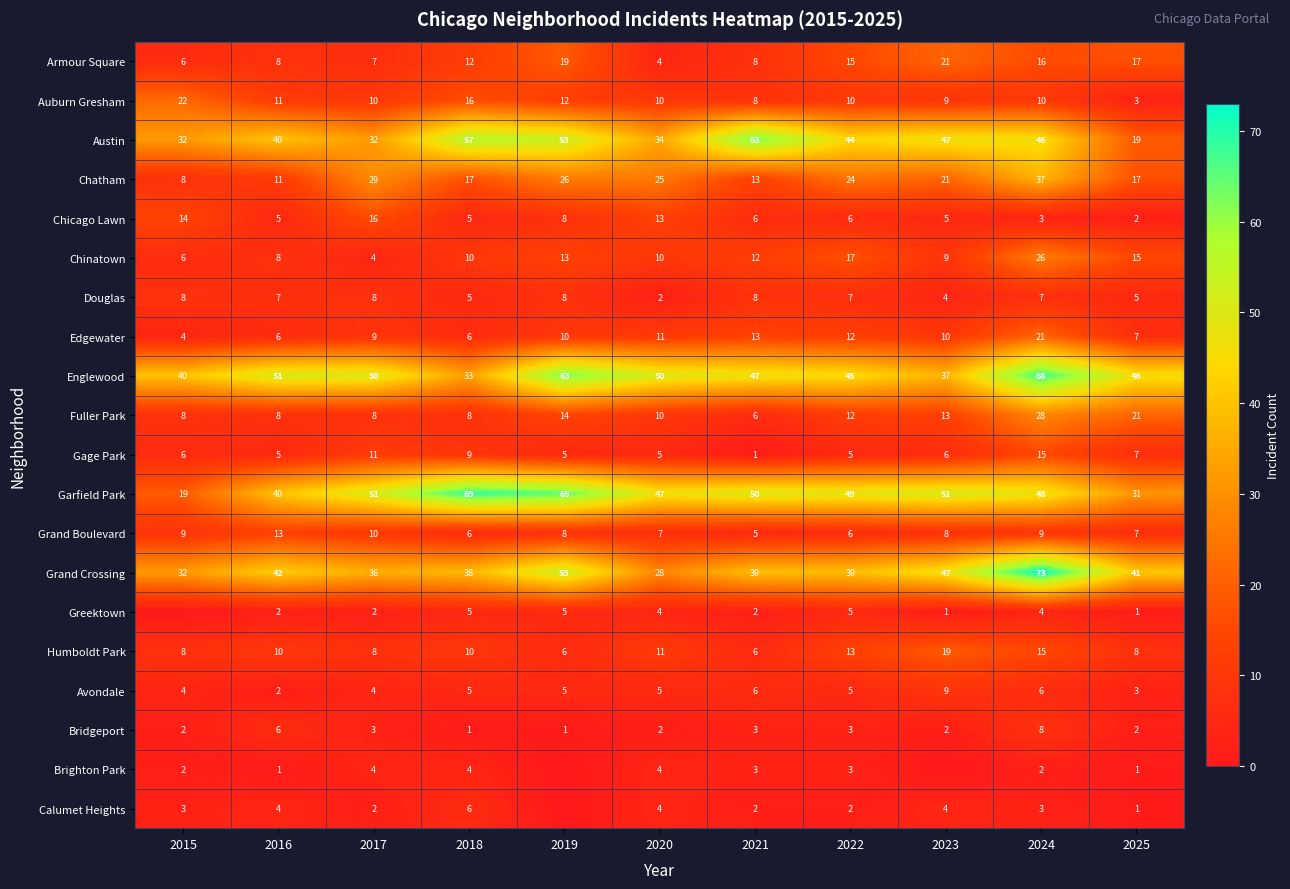

Which has a higher value, 2015 or 2016?

2016